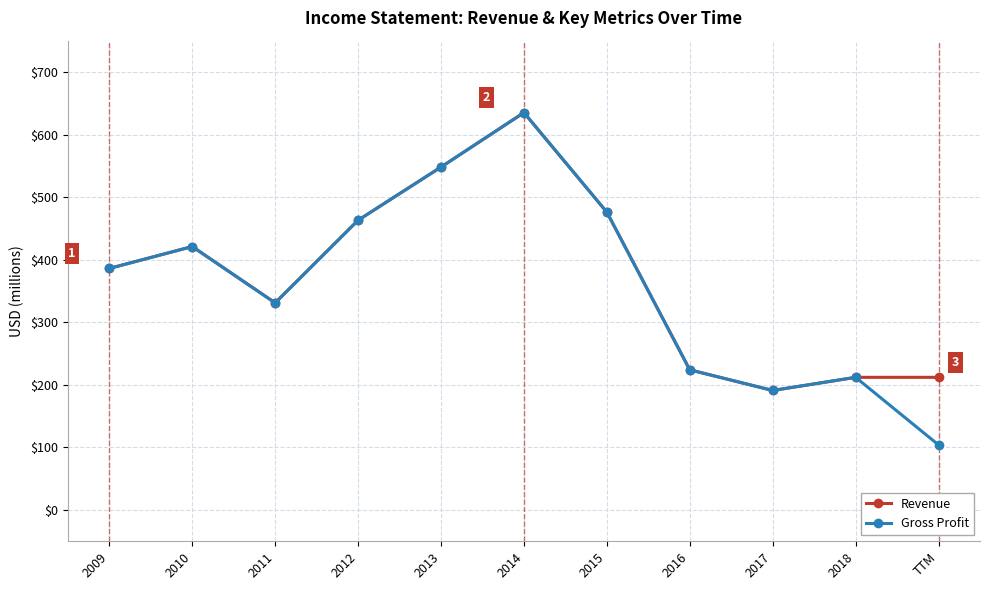

At which label is Gross Profit closest to 369?

2009